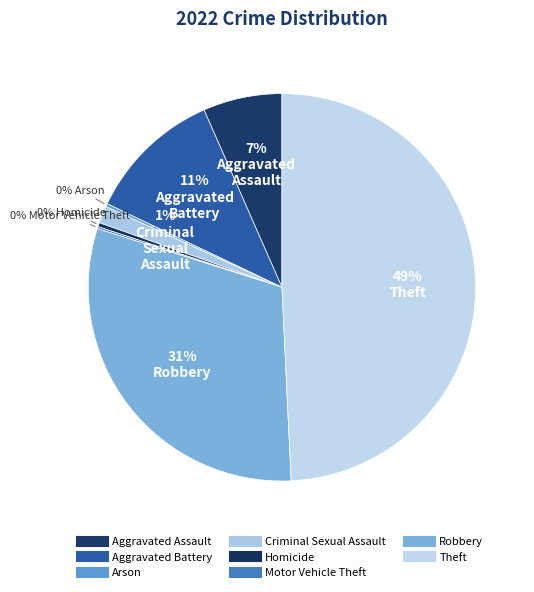

To the nearest percent, what percentage of the pie is Aggravated Assault?

7%